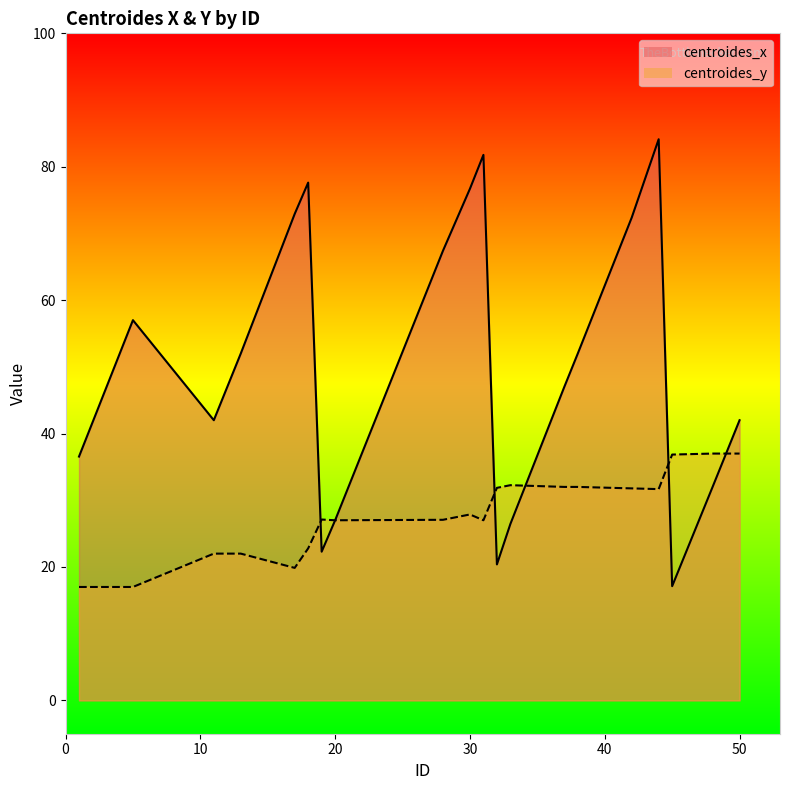

The centroides_y series shows 37.0 at 50. True or false?

True